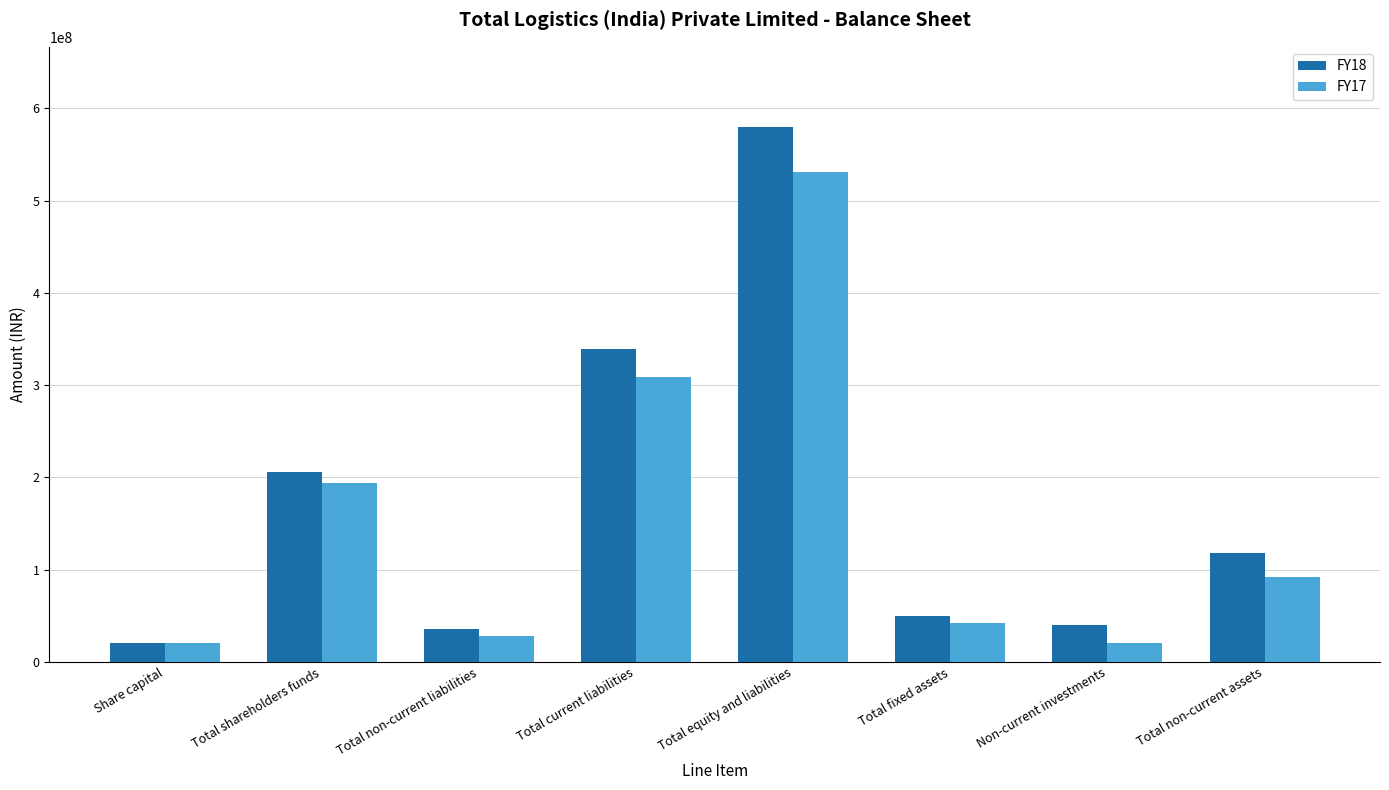

What is the difference between the maximum and minimum values in the FY18 series?

559739538